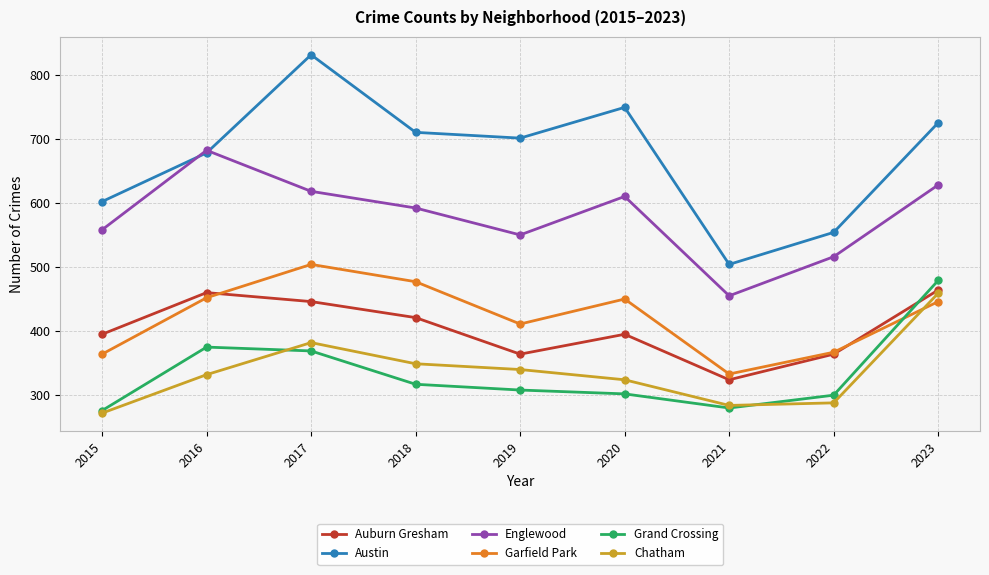

True or false: Englewood and Garfield Park intersect in this chart.

False